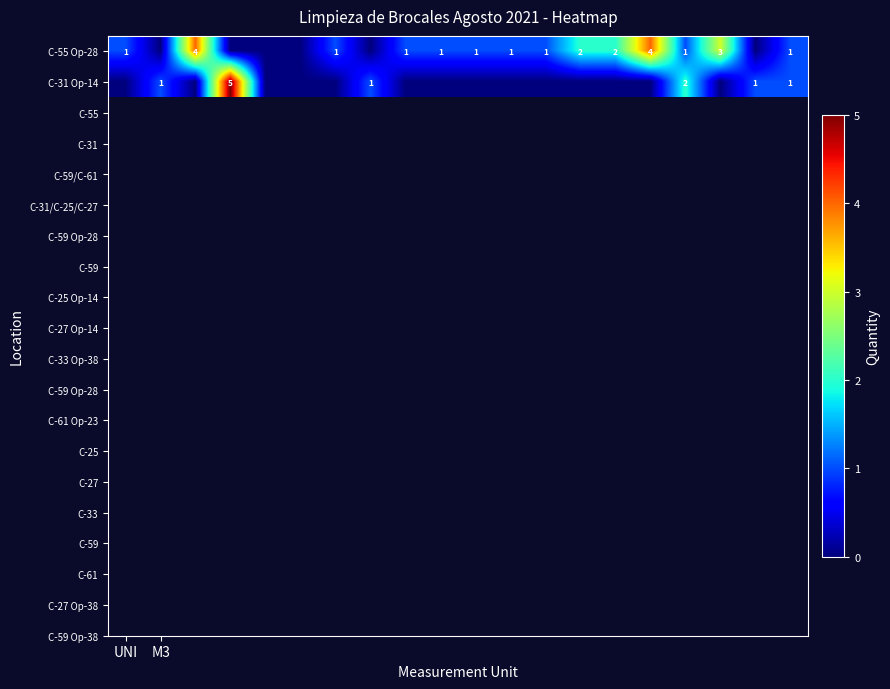

How many C-31 Op-14 values are between 0 and 1?

18